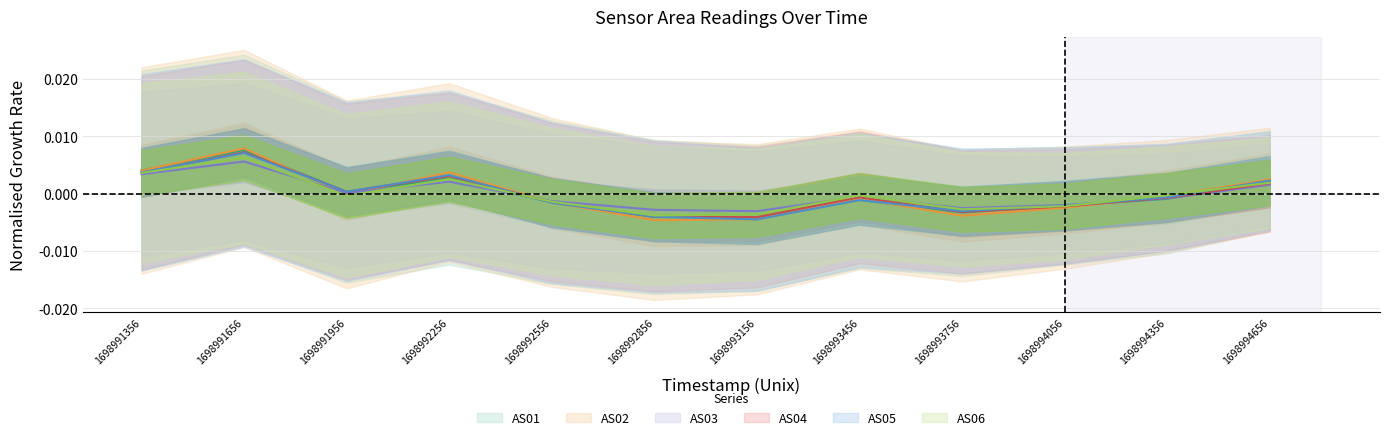

Which series changed the most between 1698991956 and 1698994356?

AS01